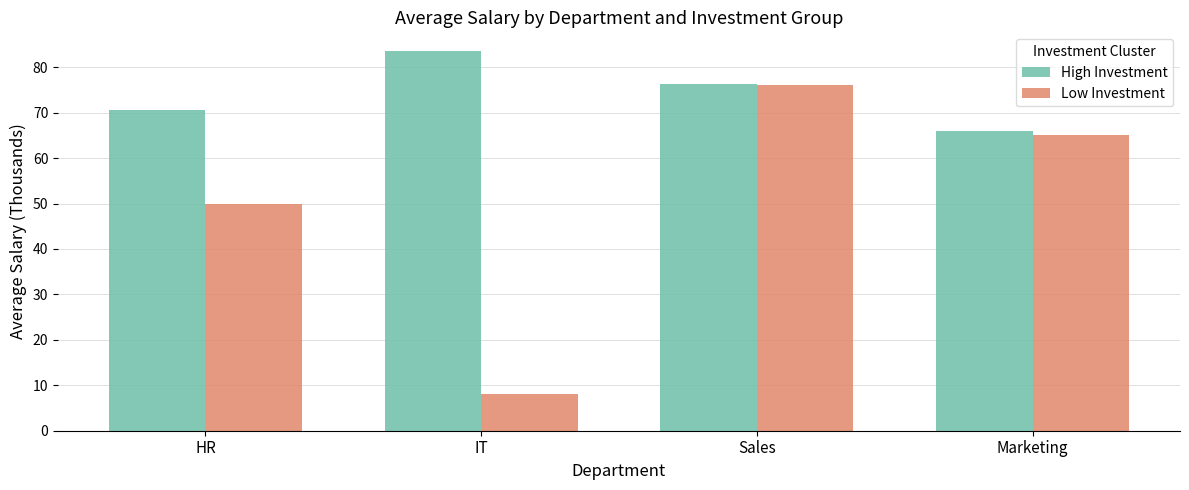

At which label does Low Investment first exceed 65?

Sales